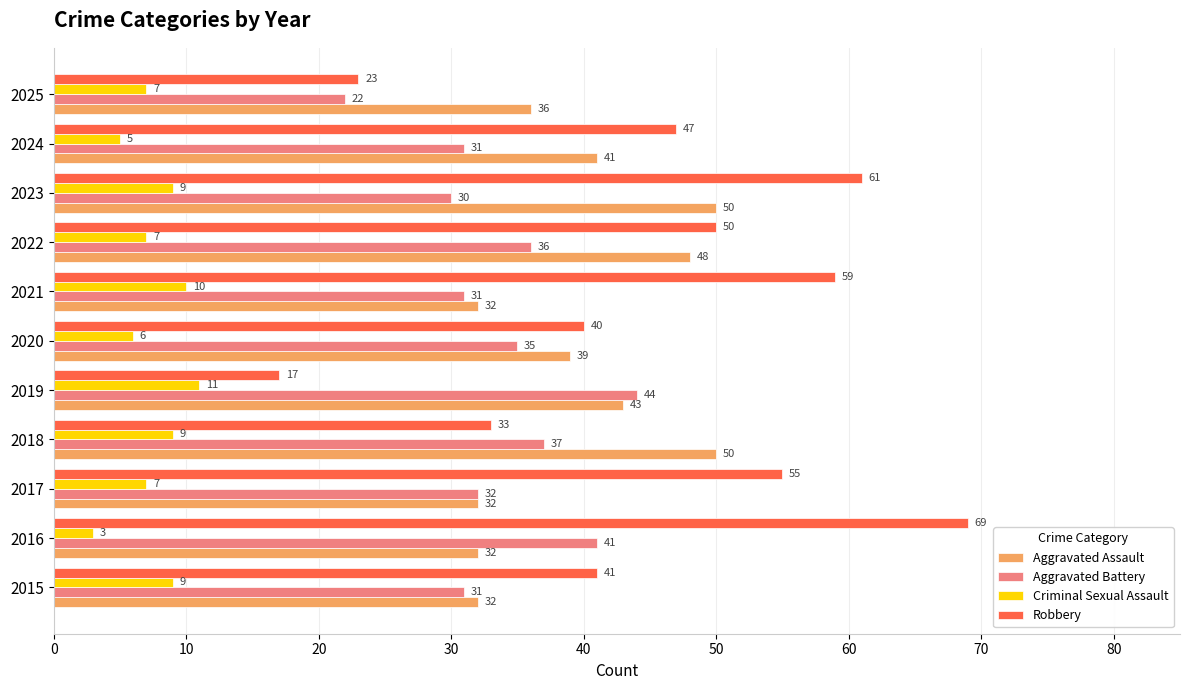

True or false: Aggravated Assault has a value of 85 at 2022.

False